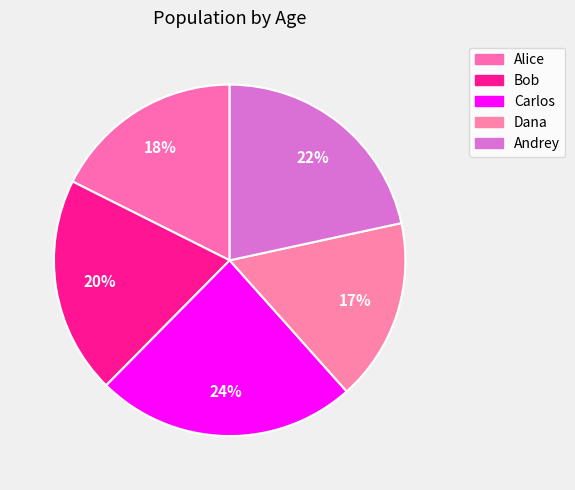

How many segments does this pie chart have?

5